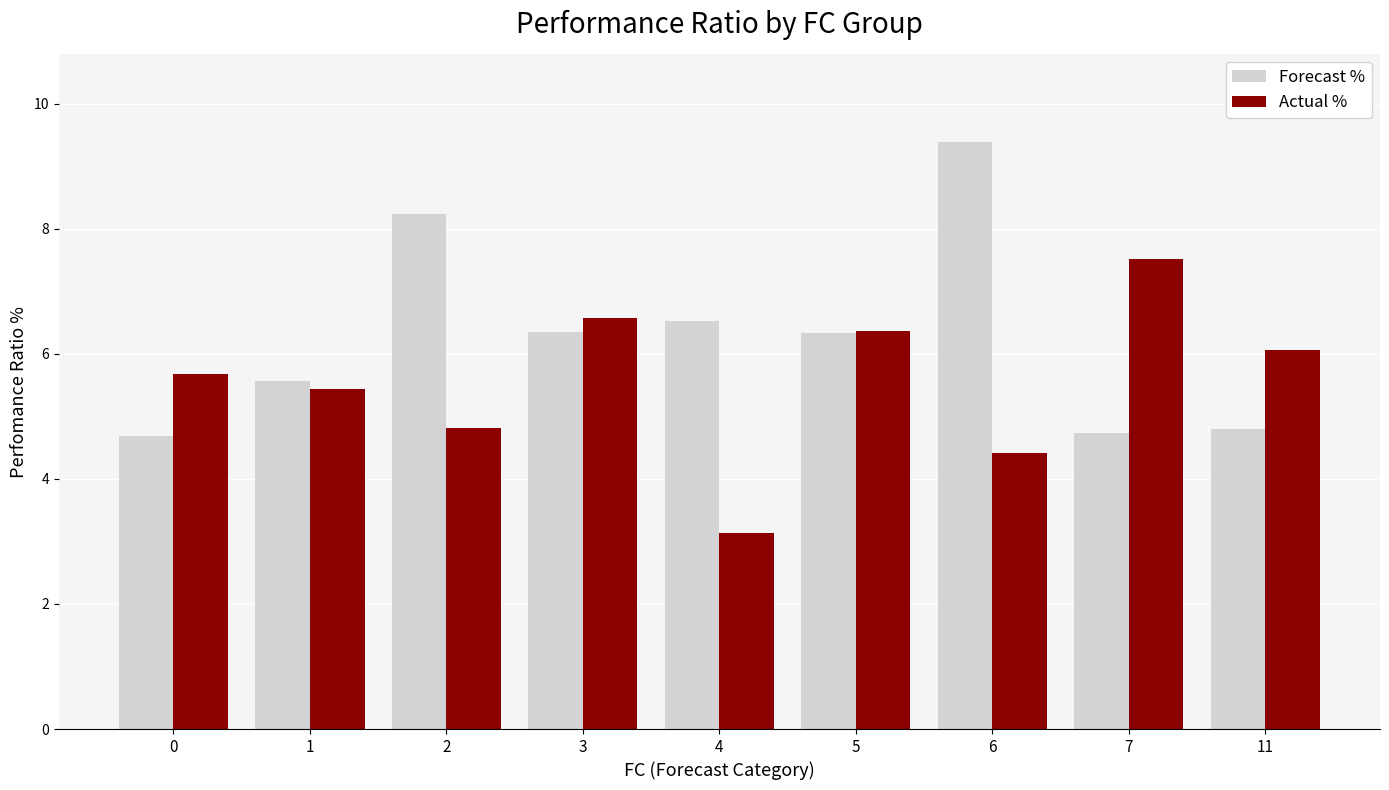

What is the value of the Actual % bar at the 1st from the left?

5.7